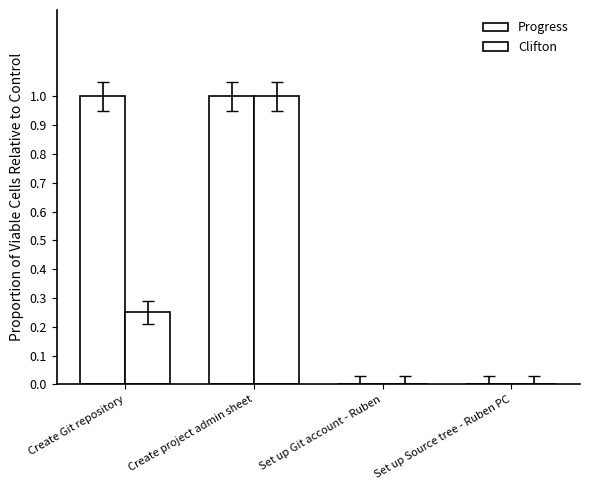

Reading right to left, list all the values displayed in this chart.

Progress: Set up Source tree - Ruben PC=0.0	Set up Git account - Ruben=0.0	Create project admin sheet=1.0	Create Git repository=1.0
Clifton: Set up Source tree - Ruben PC=0.0	Set up Git account - Ruben=0.0	Create project admin sheet=1.0	Create Git repository=0.2